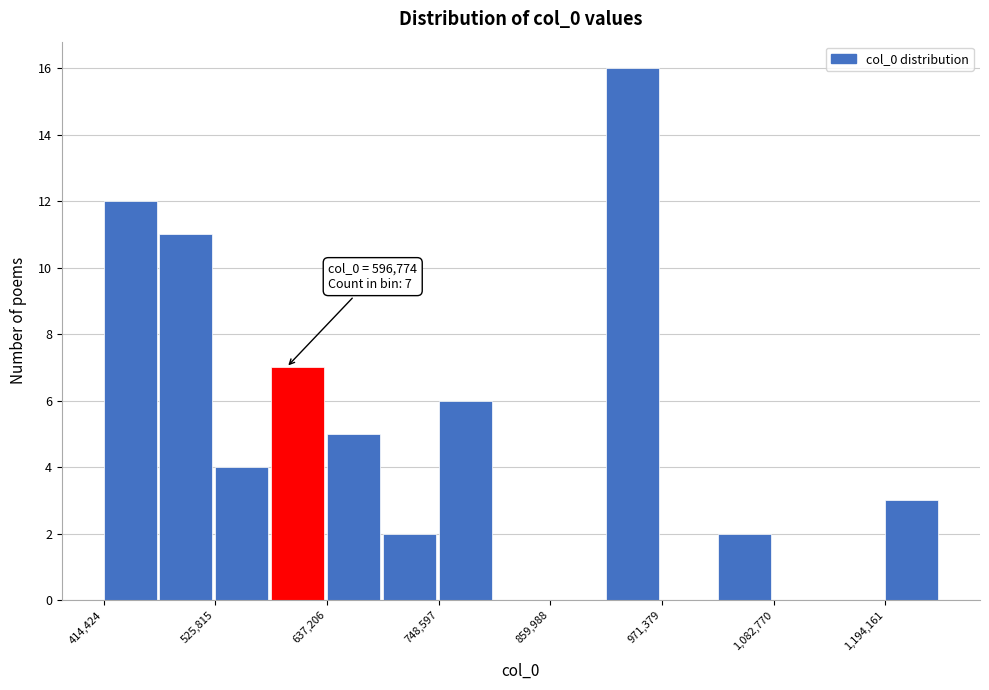

Around what value on the x-axis is the tallest bar? Give the approximate position of its centre, as read against the axis.

940000